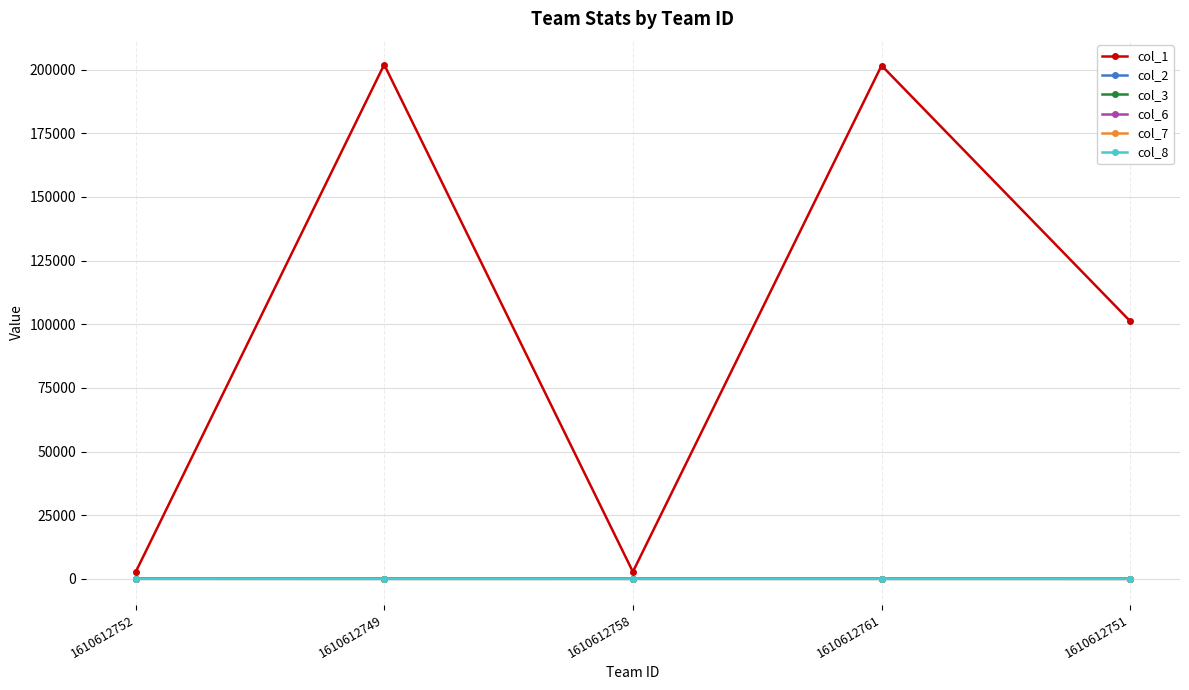

How many lines are shown in the chart?

6